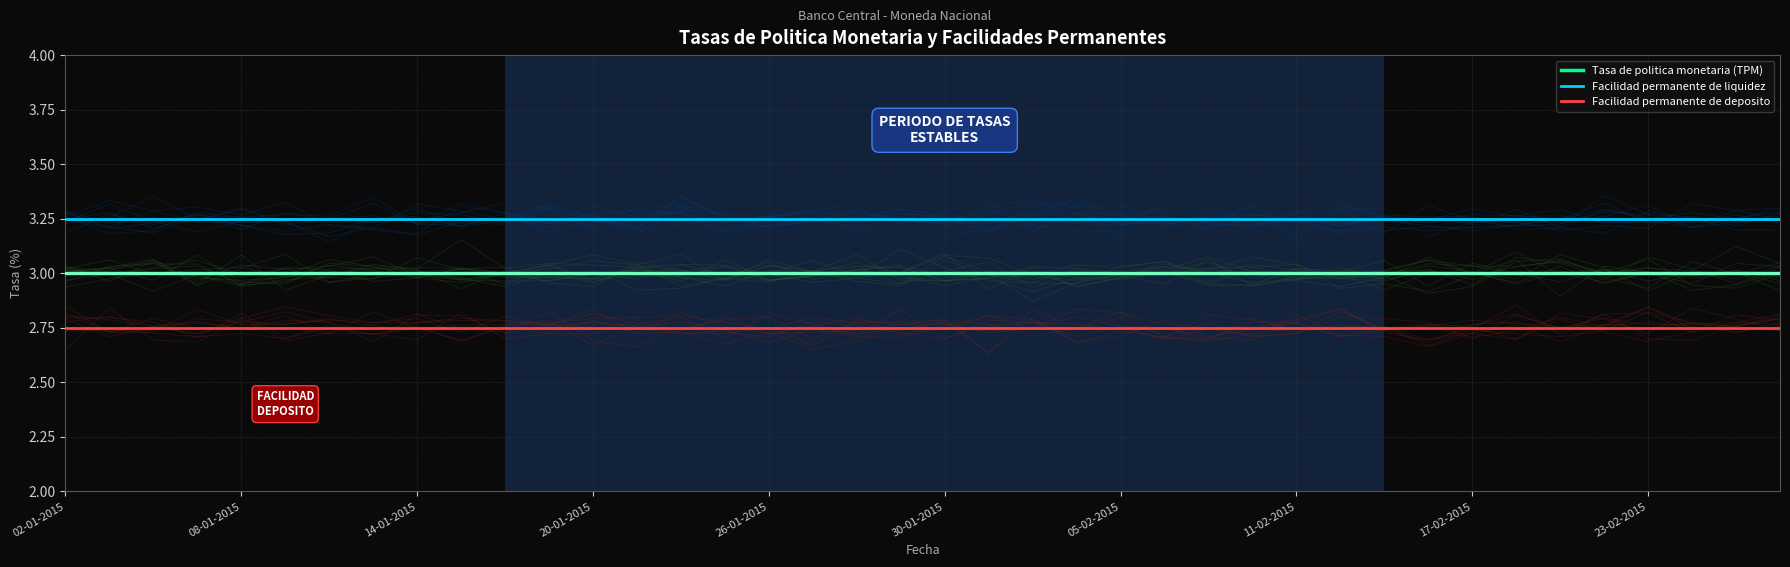

At which label does Facilidad permanente de liquidez reach its peak?

02-01-2015